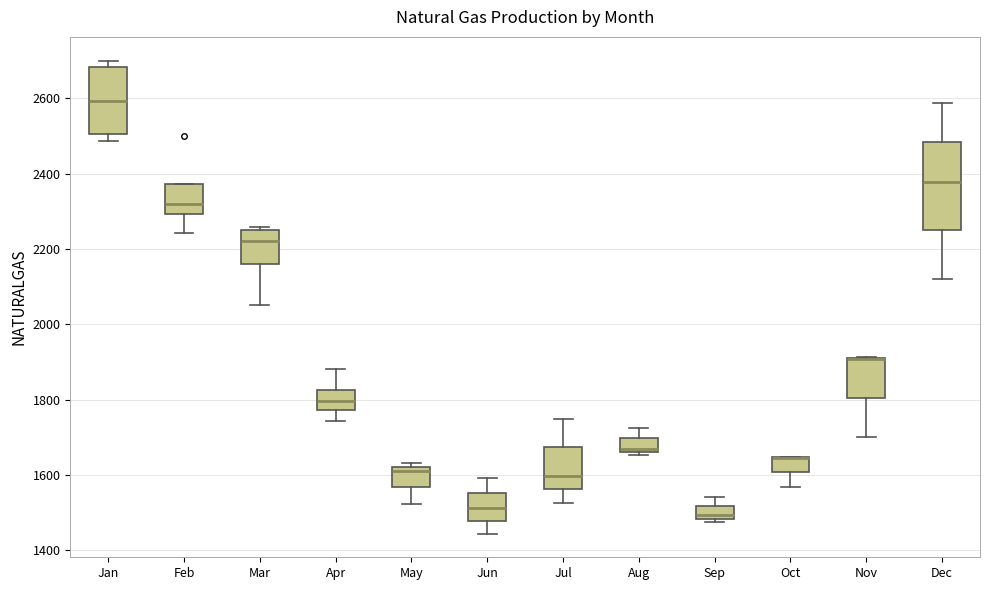

Reading left to right, read every box against the y-axis: the position of its median line, the range the box covers, and the ends of its whiskers. The values are not printed on the chart, so give them approximately, as read against the axis.

Jan: median 2600, box 2500 to 2680, whiskers 2480 to 2700
Feb: median 2320, box 2300 to 2380, whiskers 2240 to 2380
Mar: median 2220, box 2160 to 2240, whiskers 2060 to 2260
Apr: median 1800, box 1780 to 1820, whiskers 1740 to 1880
May: median 1620 (just below the box's upper edge), box 1560 to 1620, whiskers 1520 to 1640
Jun: median 1520, box 1480 to 1560, whiskers 1440 to 1600
Jul: median 1600, box 1560 to 1680, whiskers 1520 to 1740
Aug: median 1660 (just above the box's lower edge), box 1660 to 1700, whiskers 1660 (just below the box's lower edge) to 1720
Sep: median 1500, box 1480 to 1520, whiskers 1480 (just below the box's lower edge) to 1540
Oct: median 1640 (drawn on the box's upper edge), box 1600 to 1640, whiskers 1560 to 1640
Nov: median 1900 (drawn on the box's upper edge), box 1800 to 1920, whiskers 1700 to 1920
Dec: median 2380, box 2240 to 2480, whiskers 2120 to 2580